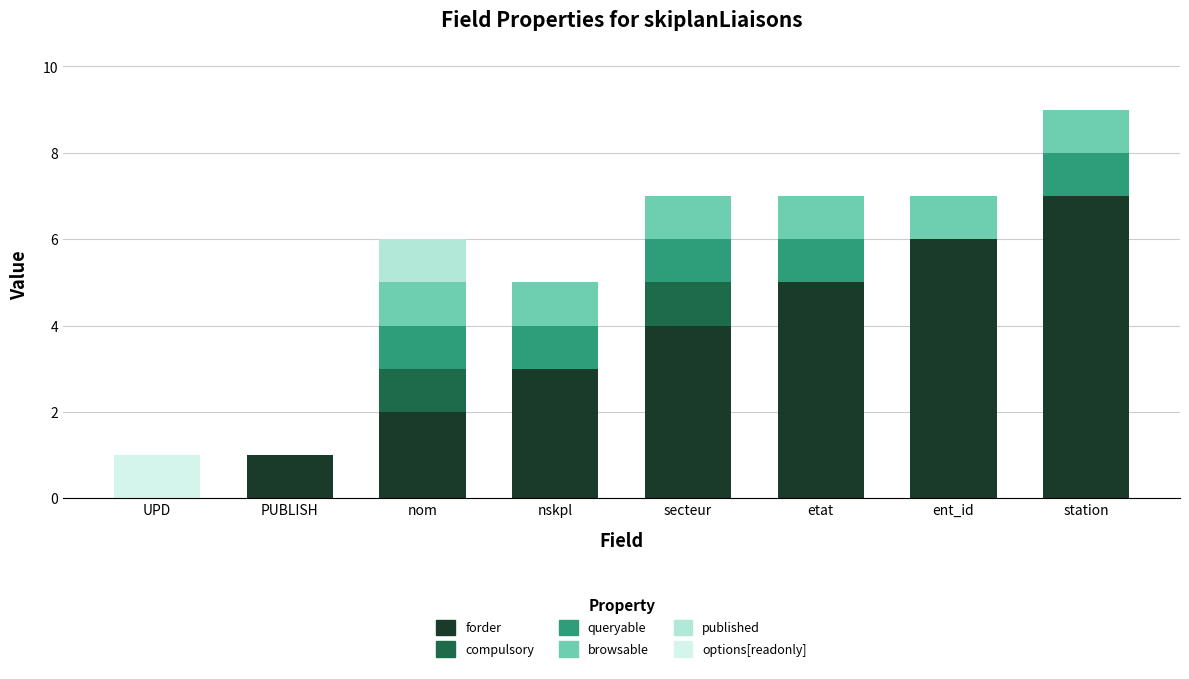

Read the forder value at station.

7